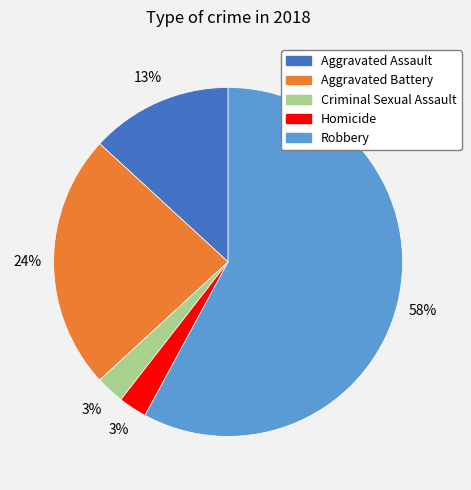

Which slice is the largest?

Robbery